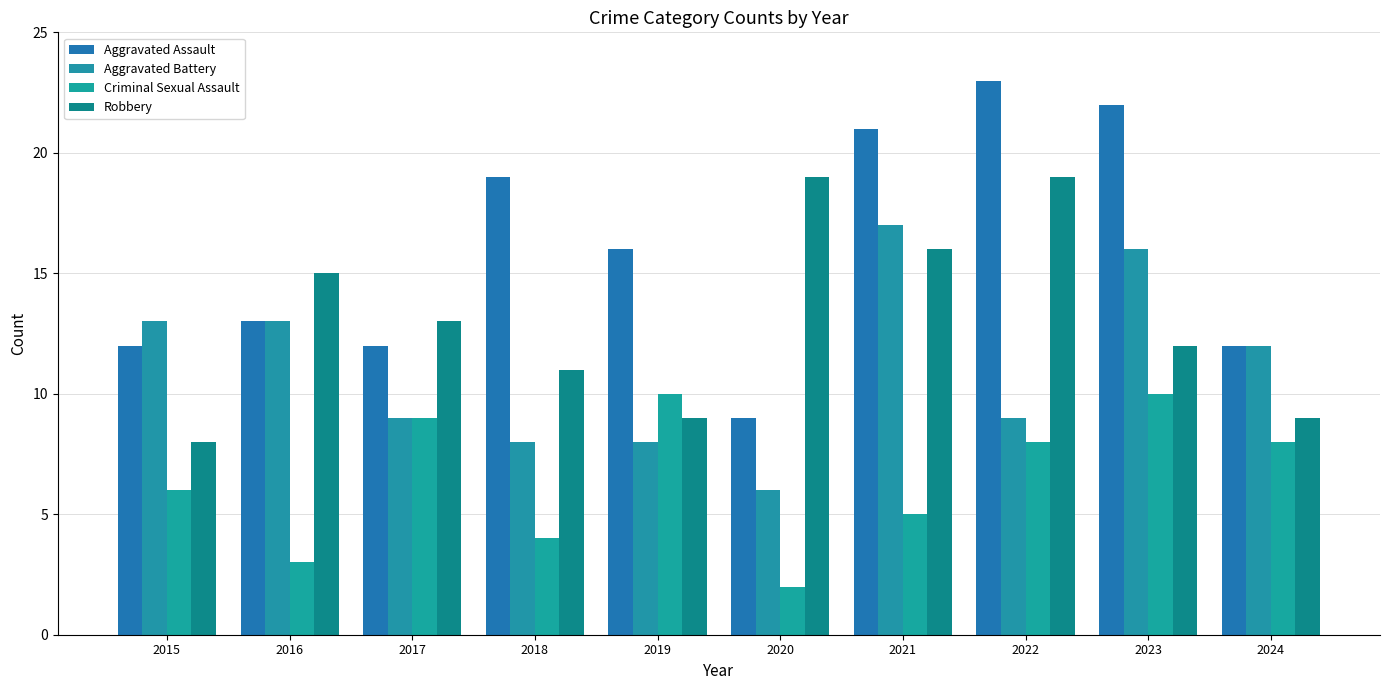

Is the value of Criminal Sexual Assault at 2021 greater than the value of Aggravated Assault at 2017?

No